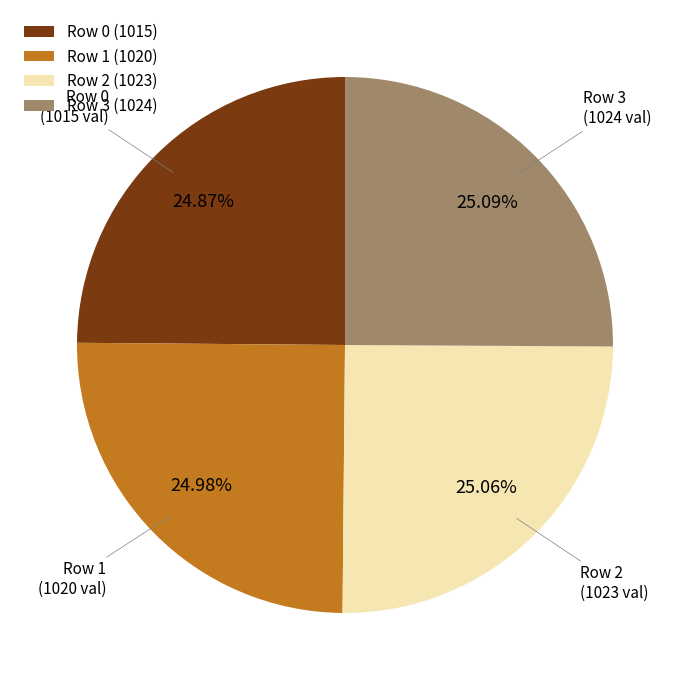

How many segments does this pie chart have?

4